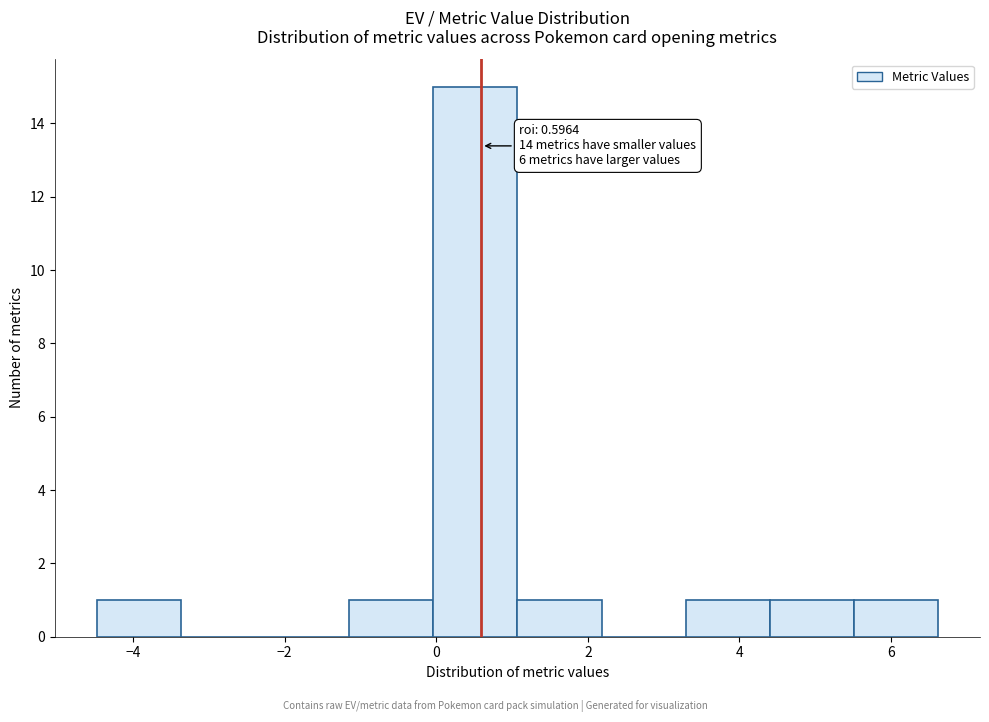

Over which range of the x-axis is the bar tallest?

0.0 to 1.0